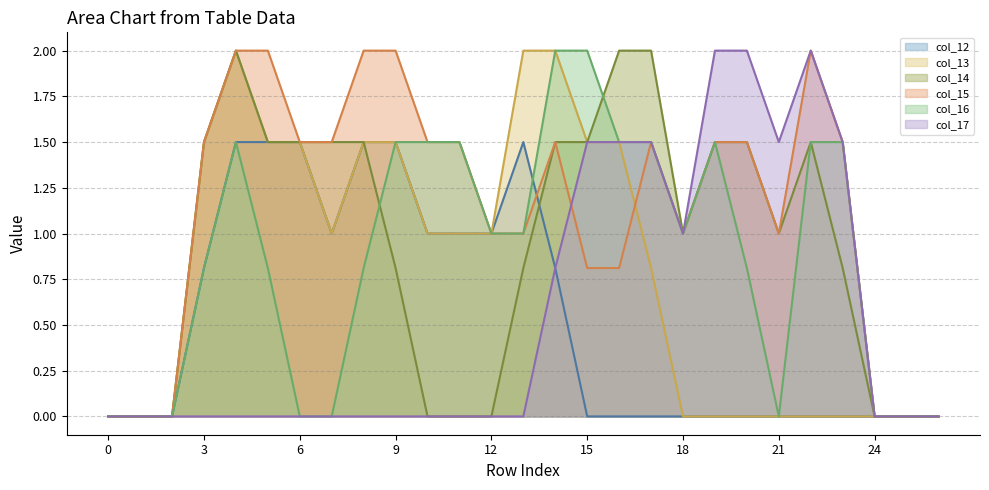

Where do col_12 line and col_14 line first cross each other?

13 and 14